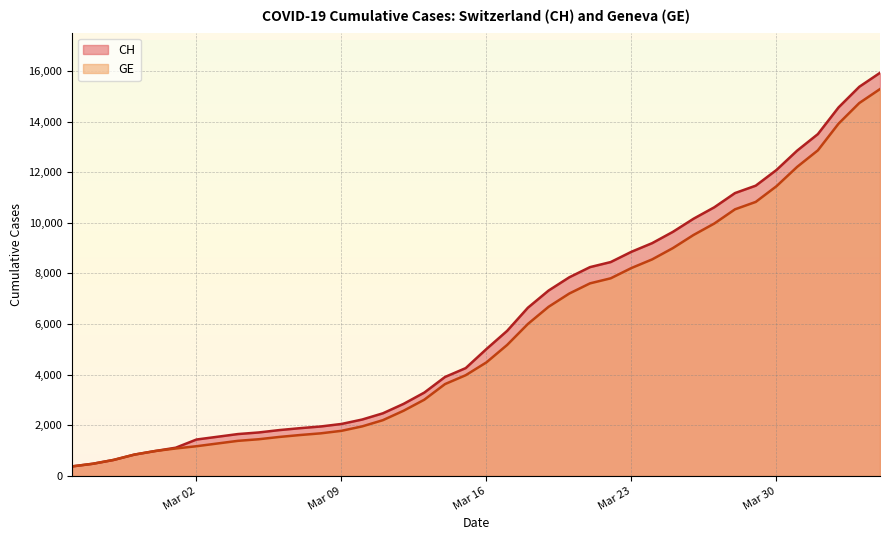

Which series has the widest spread of values?

CH